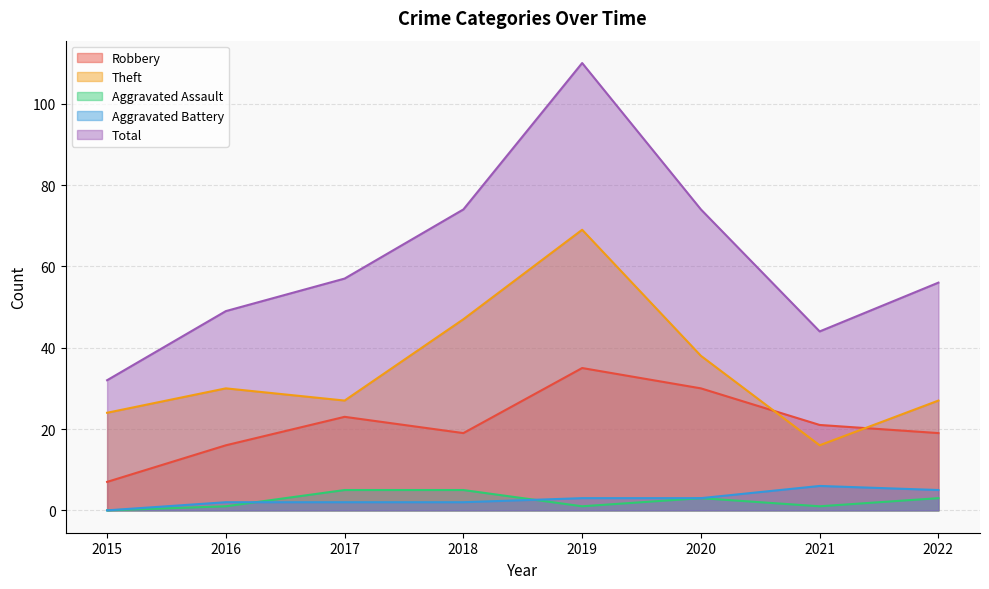

At which category is the sum across all series the highest?

2019